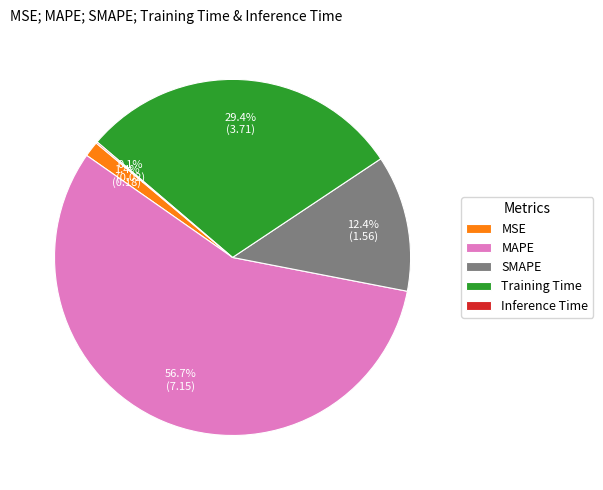

Which slice represents more than half of the pie?

MAPE